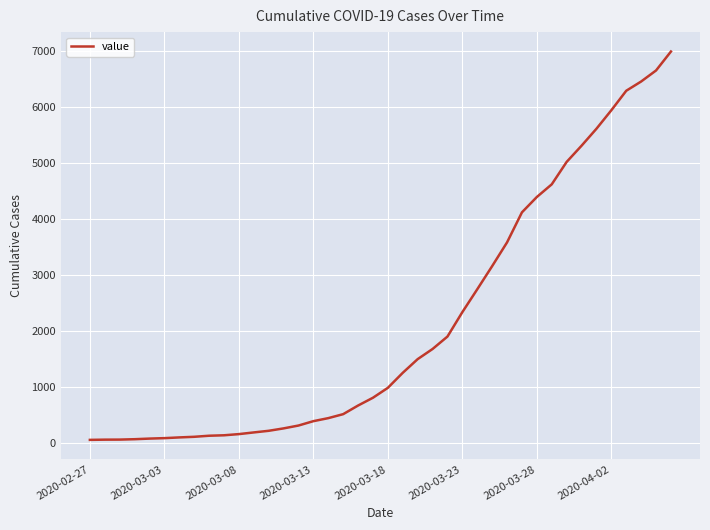

How many lines are shown in the chart?

1